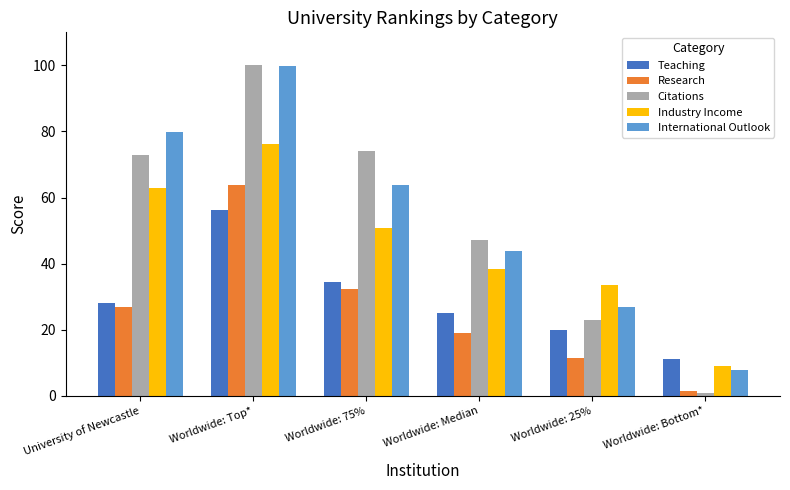

What are all the series names shown in the legend?

Teaching, Research, Citations, Industry Income, International Outlook